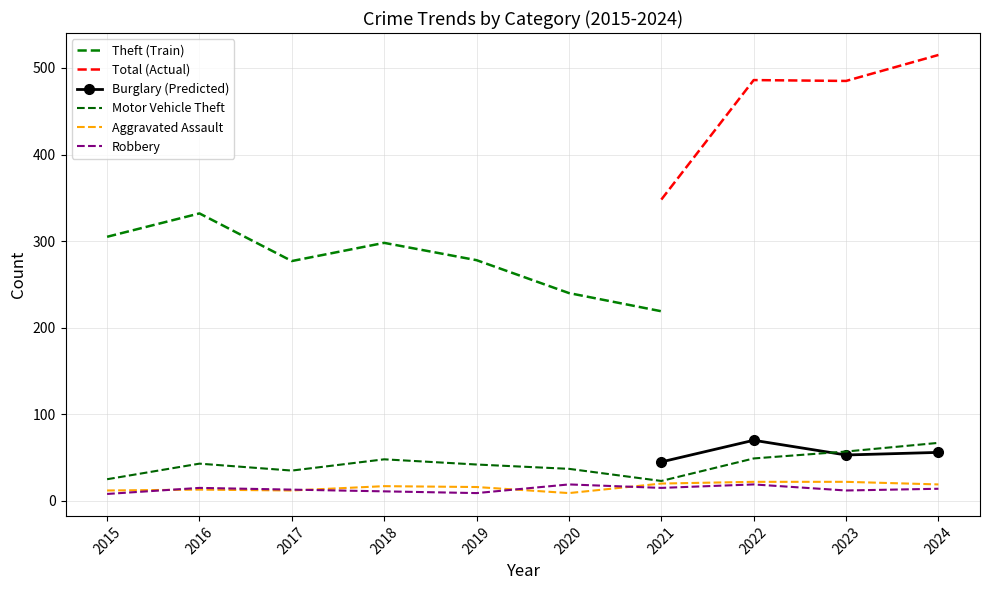

What is the difference between the Aggravated Assault values at 2020 and 2016?

4